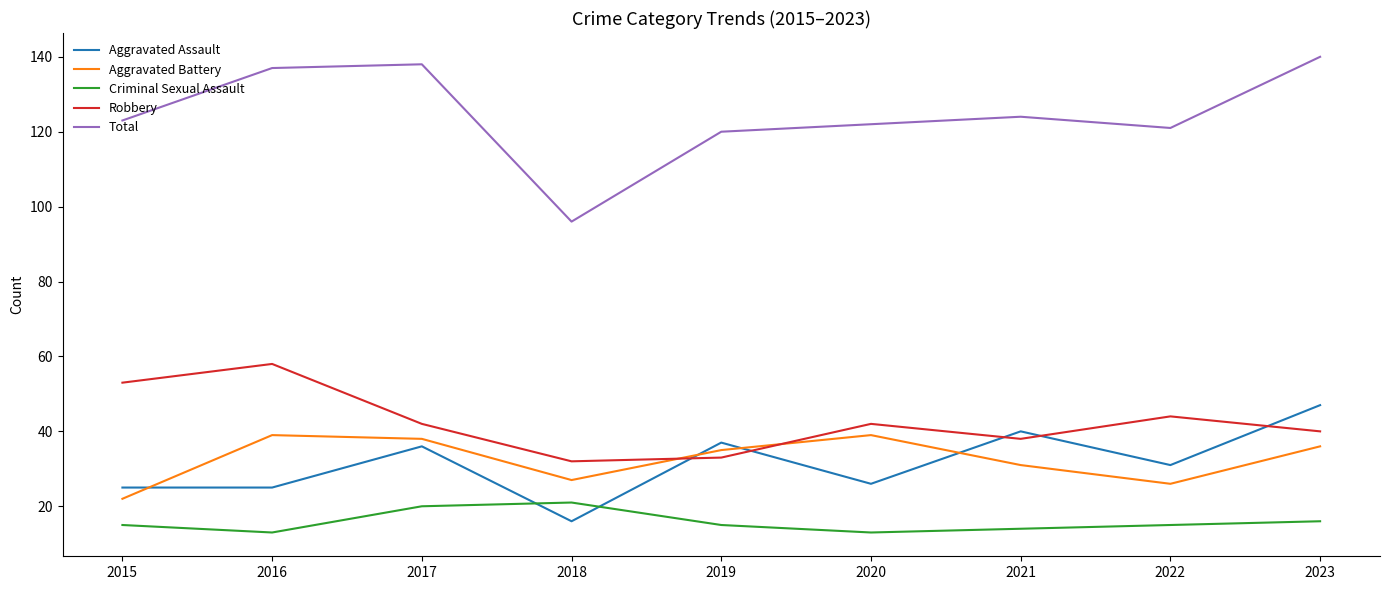

At how many categories does at least one series exceed 22?

9